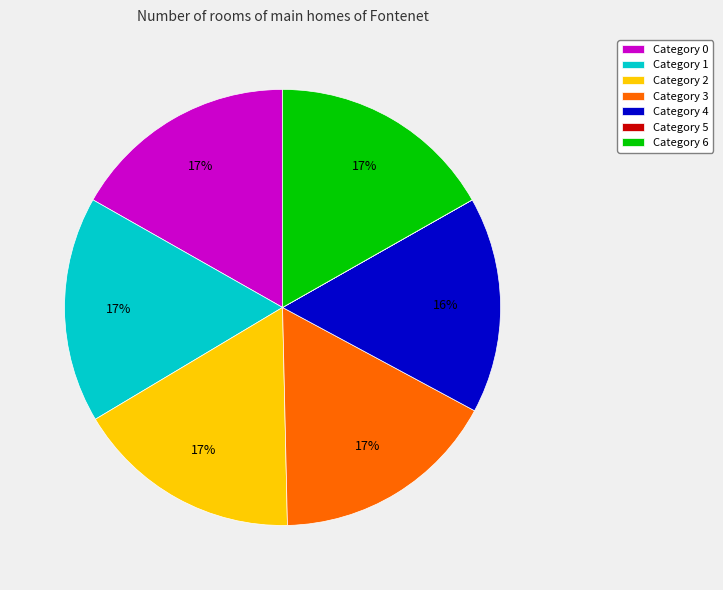

Do Category 3 and Category 0 together represent more than half of the pie?

No